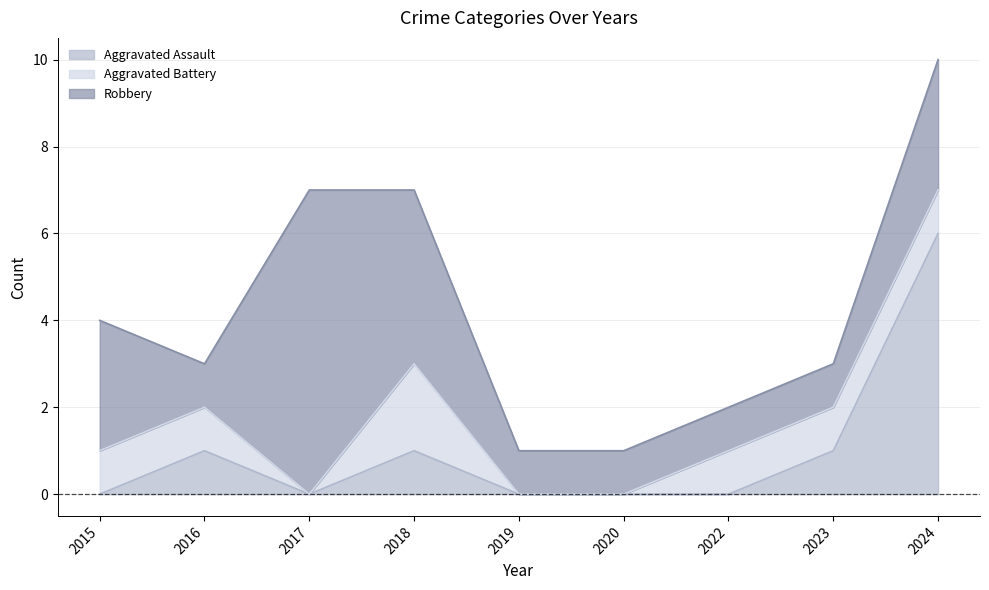

What is the sum of all Aggravated Assault values?

9